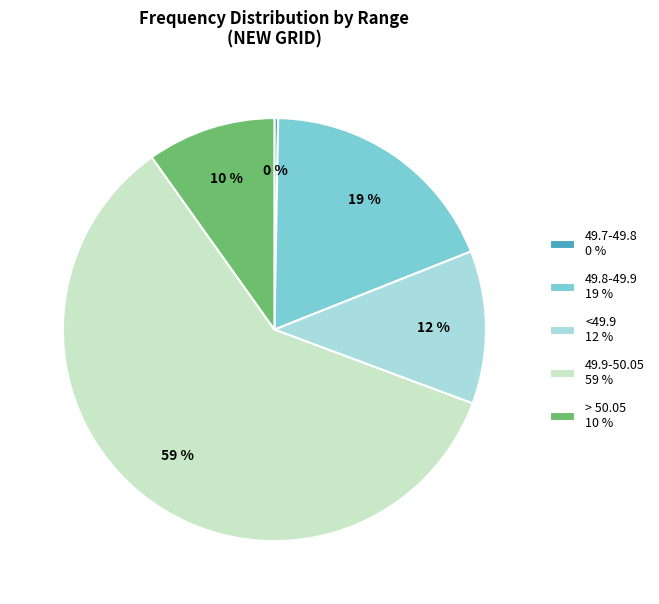

What is the ratio of the value at 49.8-49.9 19 % to the value at > 50.05 10 %?

1.9